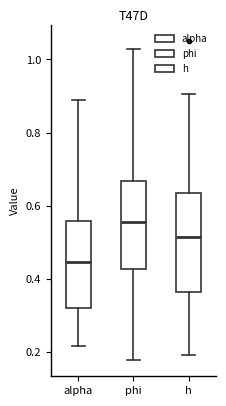

Reading left to right, read every box against the y-axis: the position of its median line, the range the box covers, and the ends of its whiskers. The values are not printed on the chart, so give them approximately, as read against the axis.

alpha: median 0.44, box 0.32 to 0.56, whiskers 0.22 to 0.88
phi: median 0.56, box 0.42 to 0.66, whiskers 0.18 to 1.02
h: median 0.52, box 0.36 to 0.64, whiskers 0.20 to 0.90